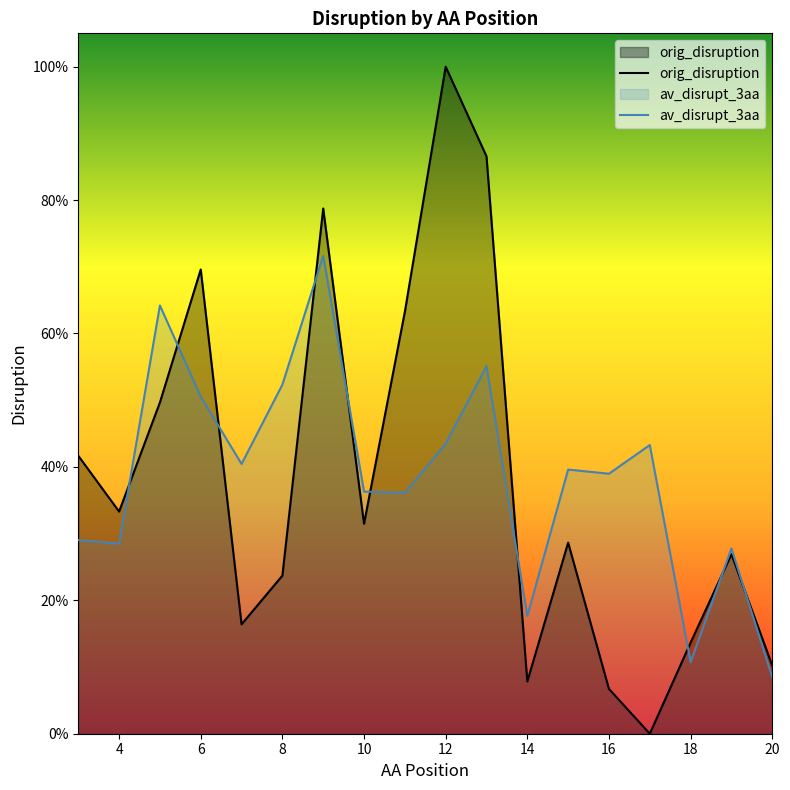

How many intersections are there between av_disrupt_3aa and orig_disruption?

10